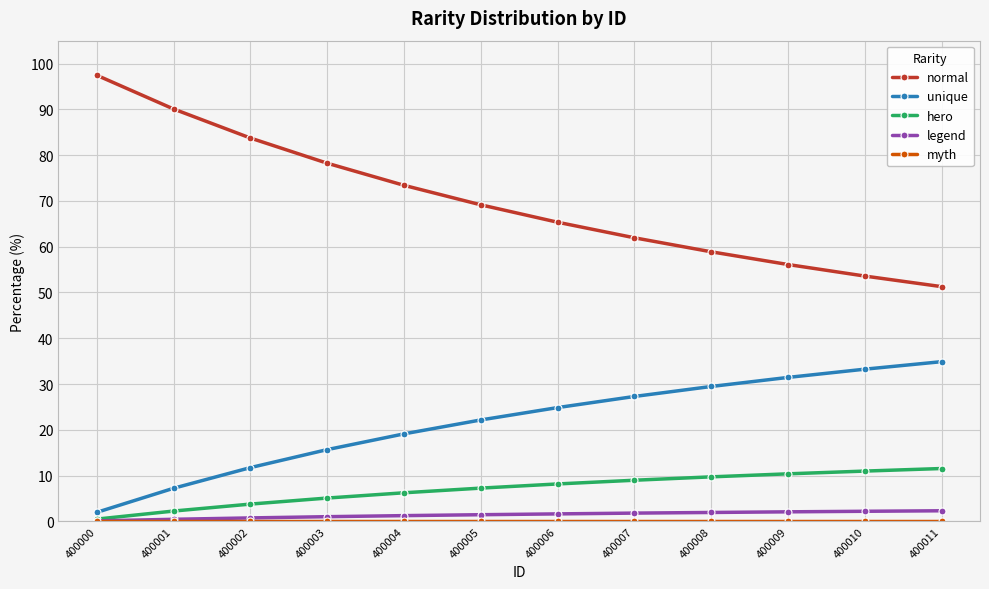

What is the difference between the maximum and minimum values in the legend series?

2.2